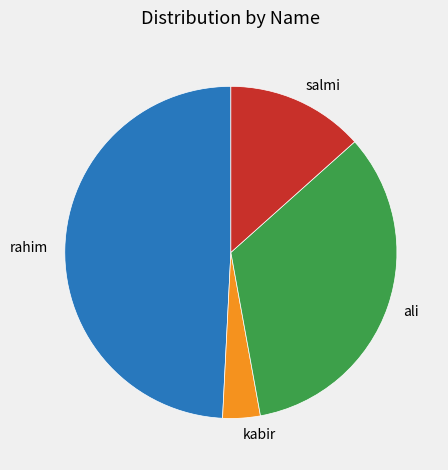

What is the ratio of the value at ali to the value at kabir?

9.2